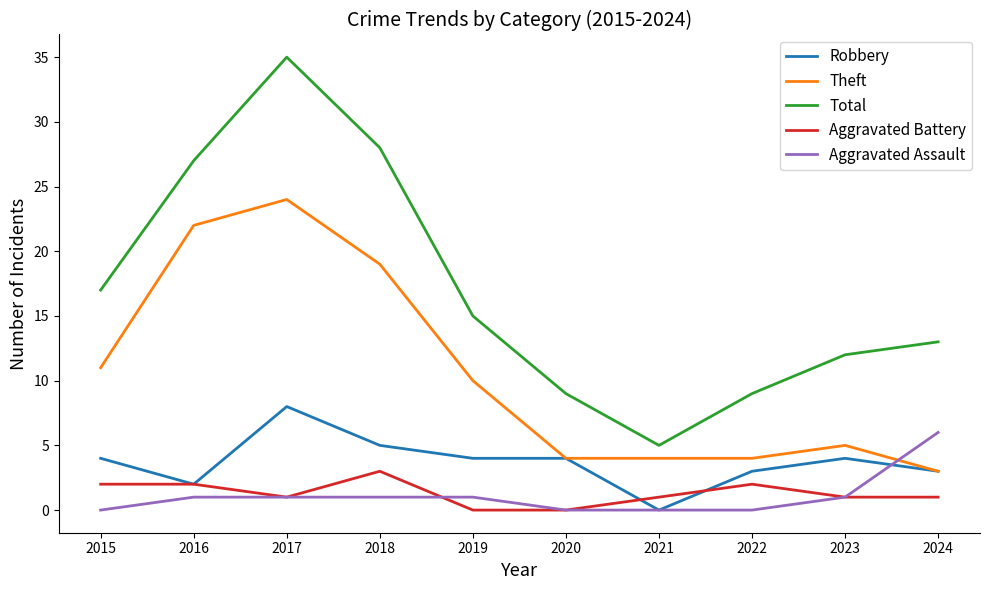

The value of Theft at 2024 is 3. True or false?

True